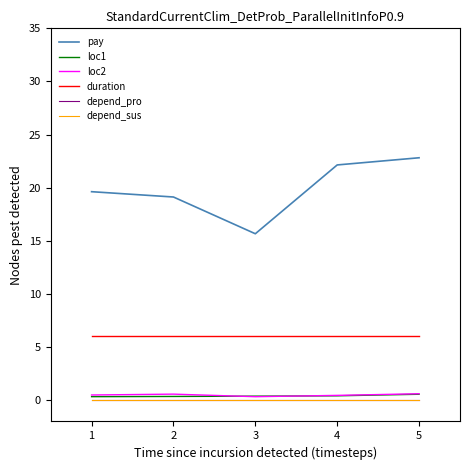

True or false: duration and depend_pro cross at least once.

False